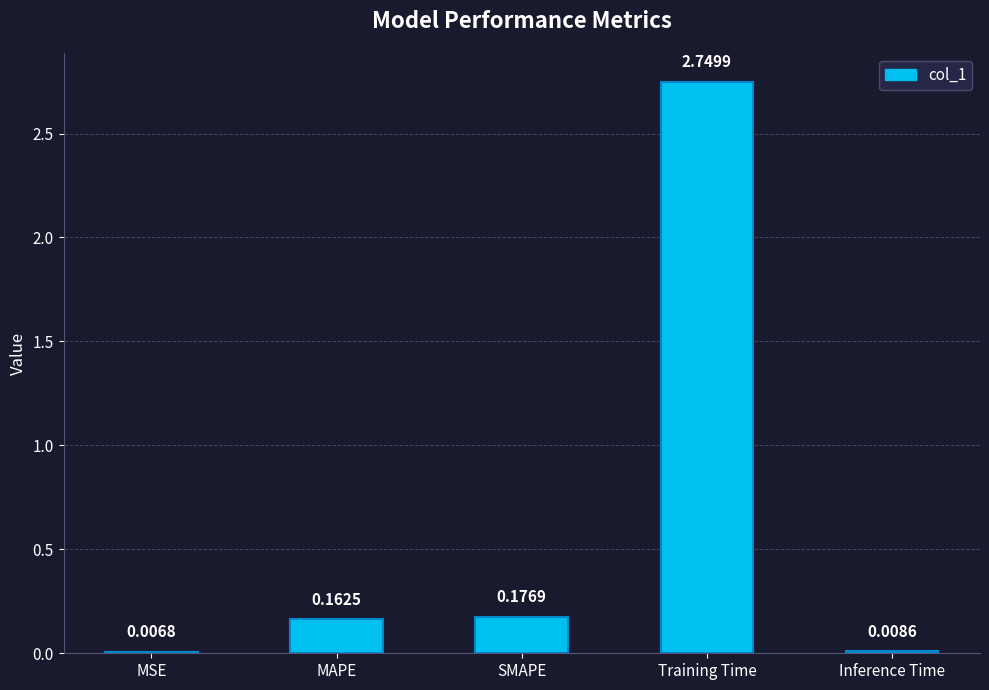

Which category has the highest value across all series?

Training Time